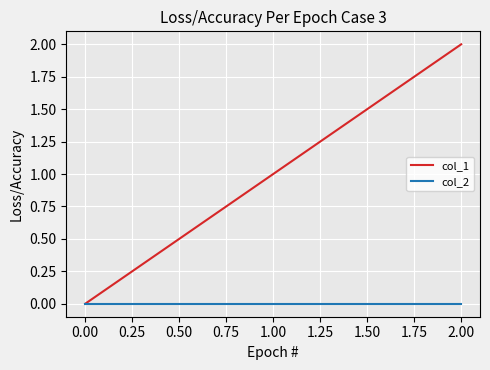

What is the difference between the maximum and minimum values in the col_1 series?

2